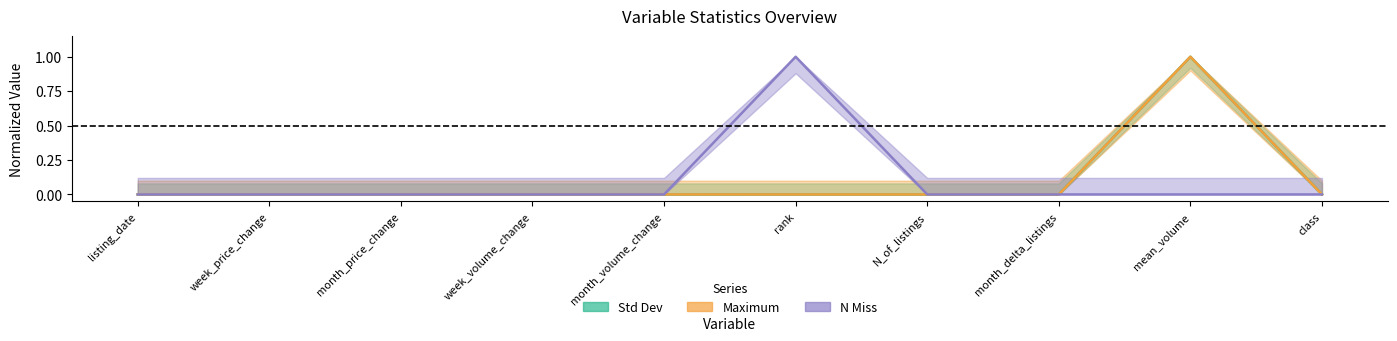

How many interior local valleys does the Std Dev series have?

1